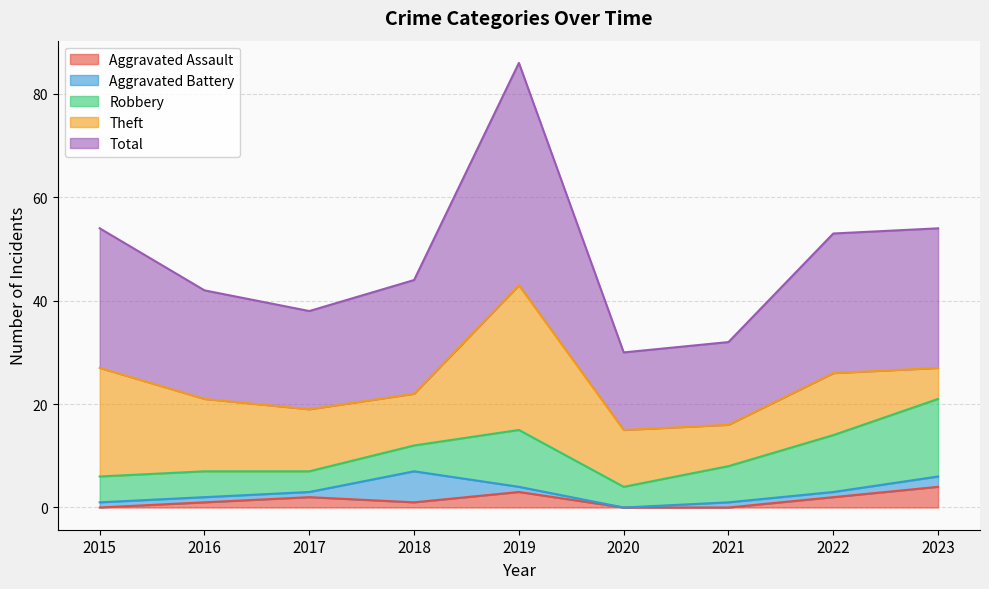

How many data points in Total are above 22?

4